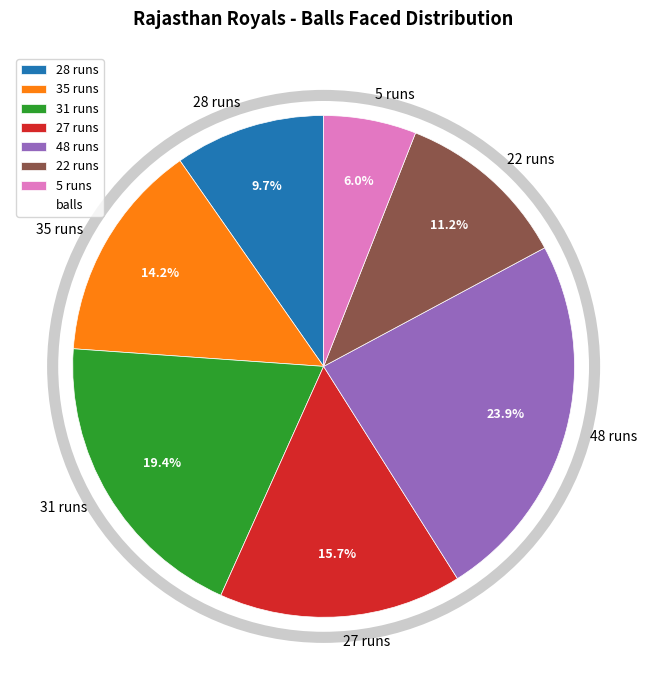

Is there any slice that represents more than half of the pie?

No